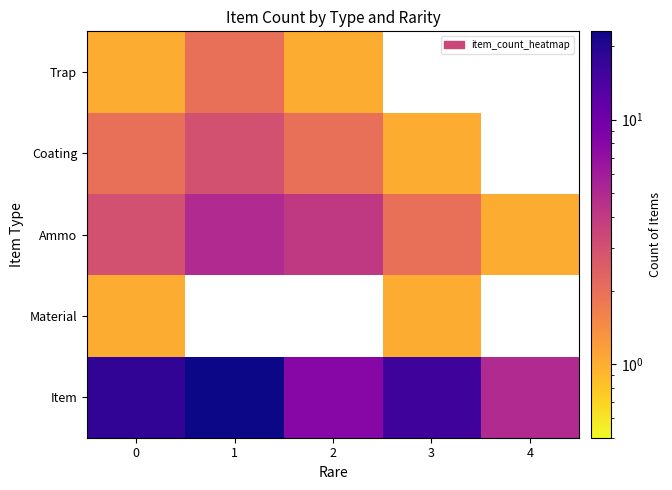

What is the spread (max minus min) of values at 4?

4.0